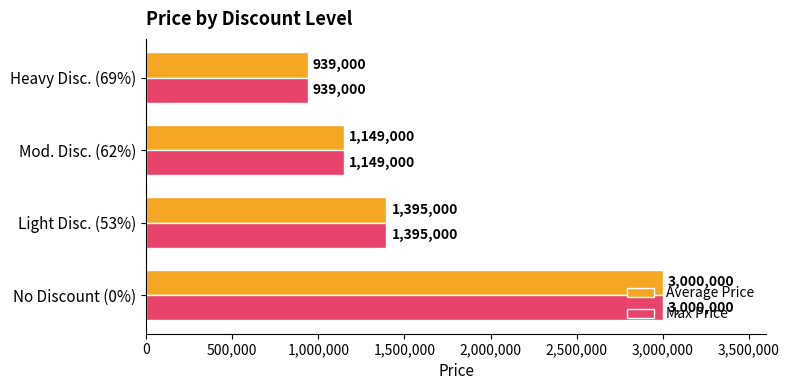

List the labels in order of Average Price value, largest first.

No Discount (0%), Light Disc. (53%), Mod. Disc. (62%), Heavy Disc. (69%)